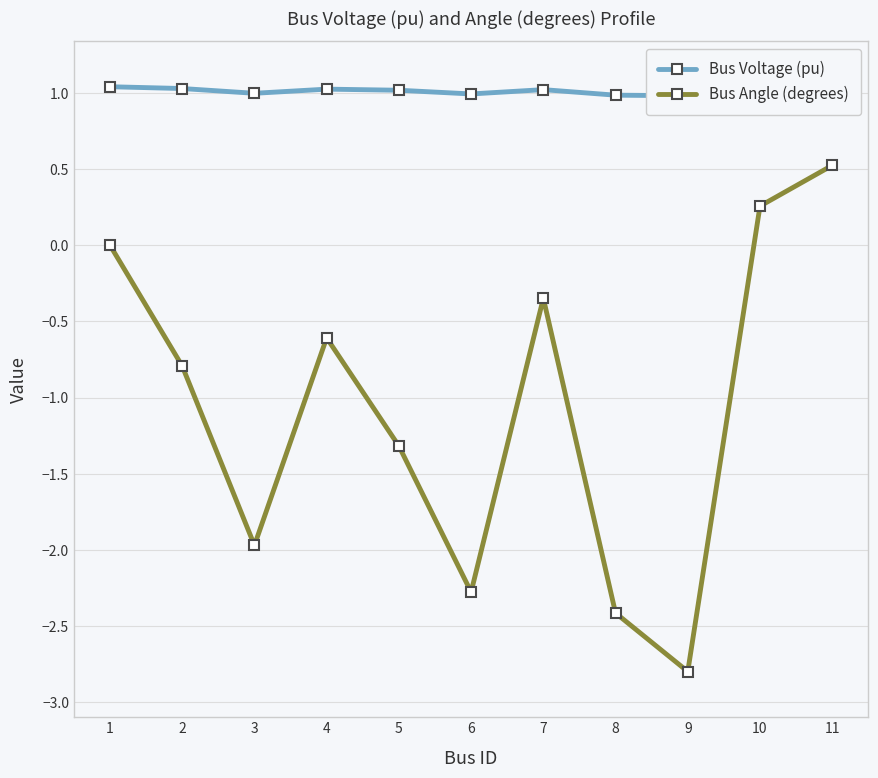

Which category has the lowest value across all series?

9